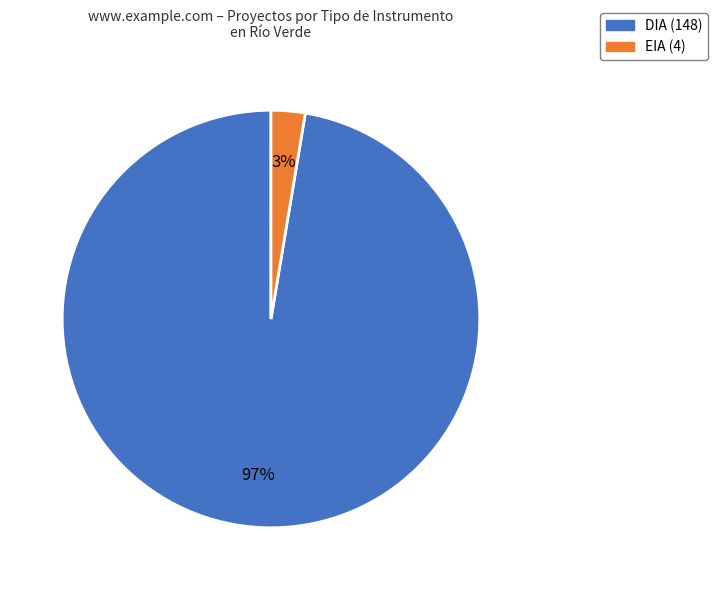

Is it true that DIA is 97% of the pie?

True